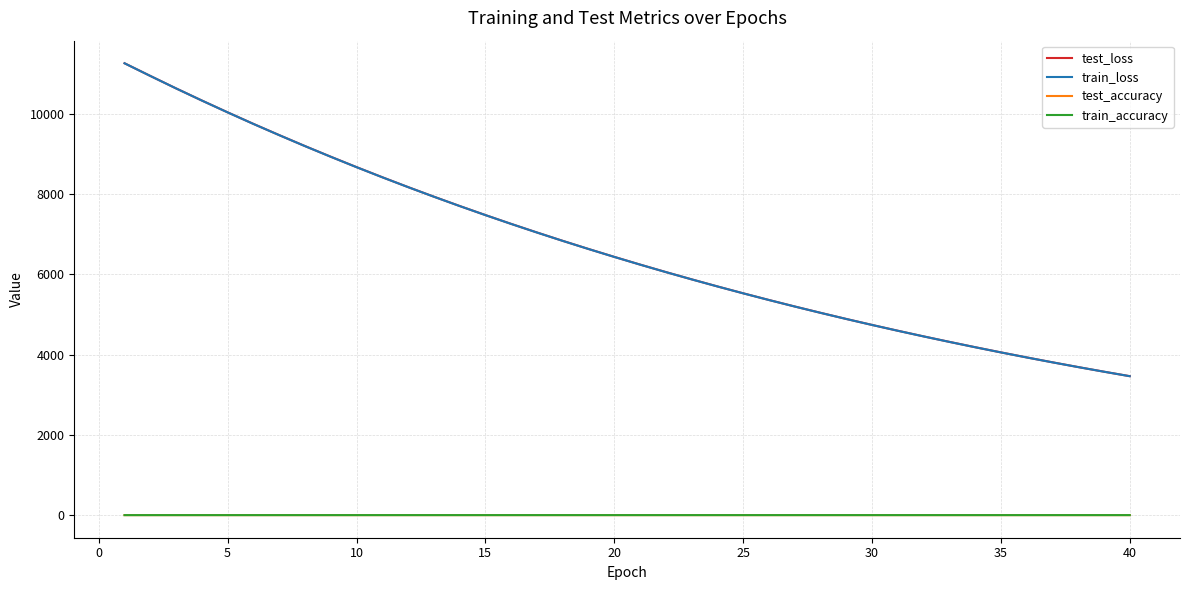

What is the maximum value shown in the chart?

11266.1